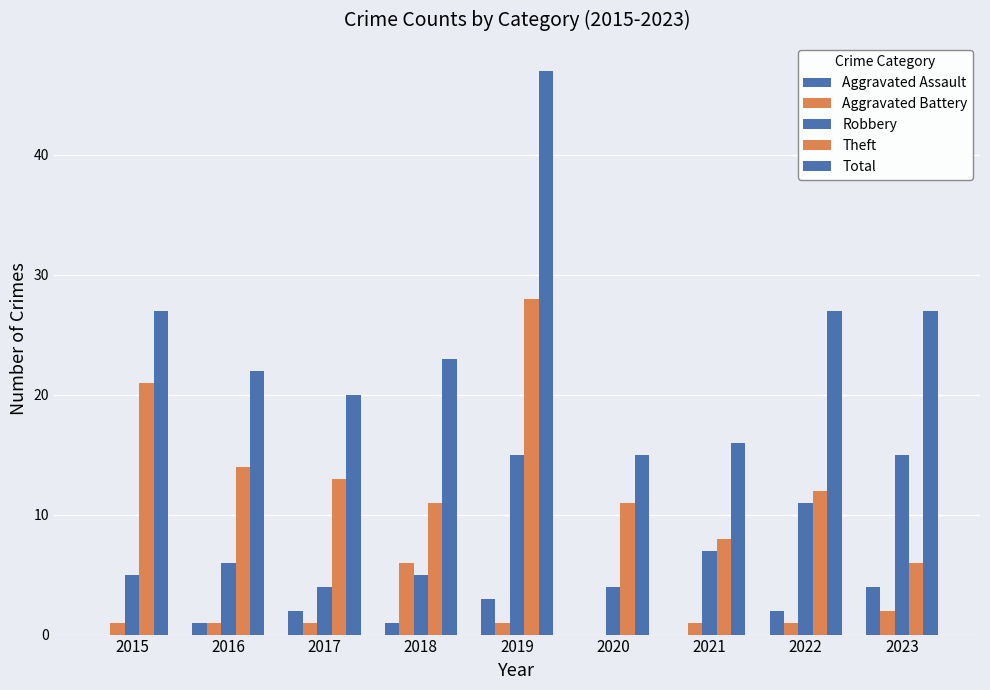

How many values in Aggravated Battery are above zero?

8